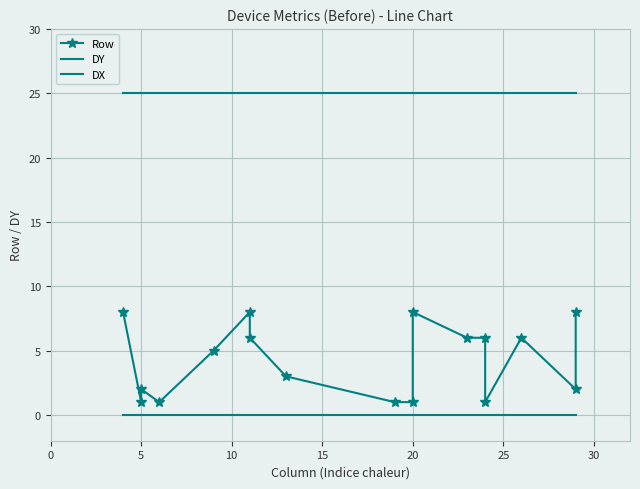

True or false: DY and Row intersect in this chart.

False